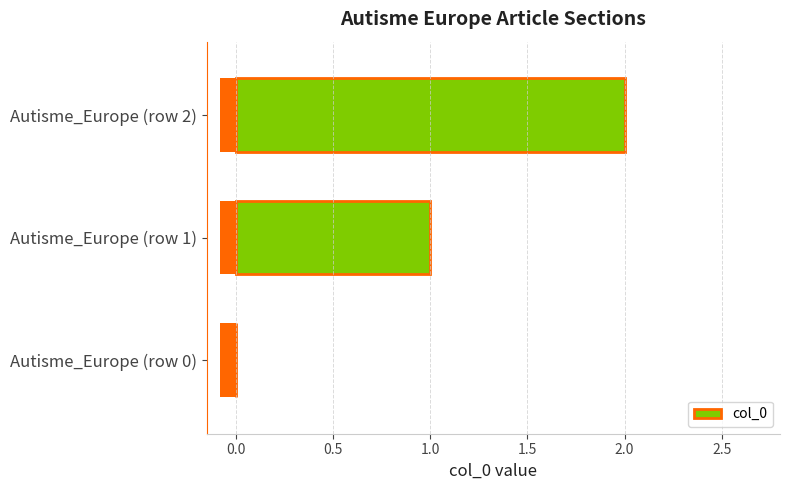

At which label does col_0 reach its peak?

Autisme_Europe (row 2)